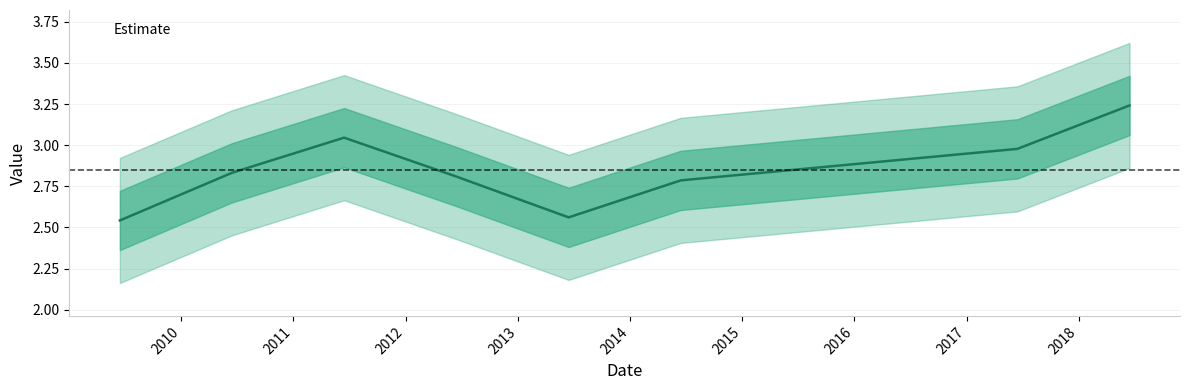

Where is the first local minimum?

2013-06-15